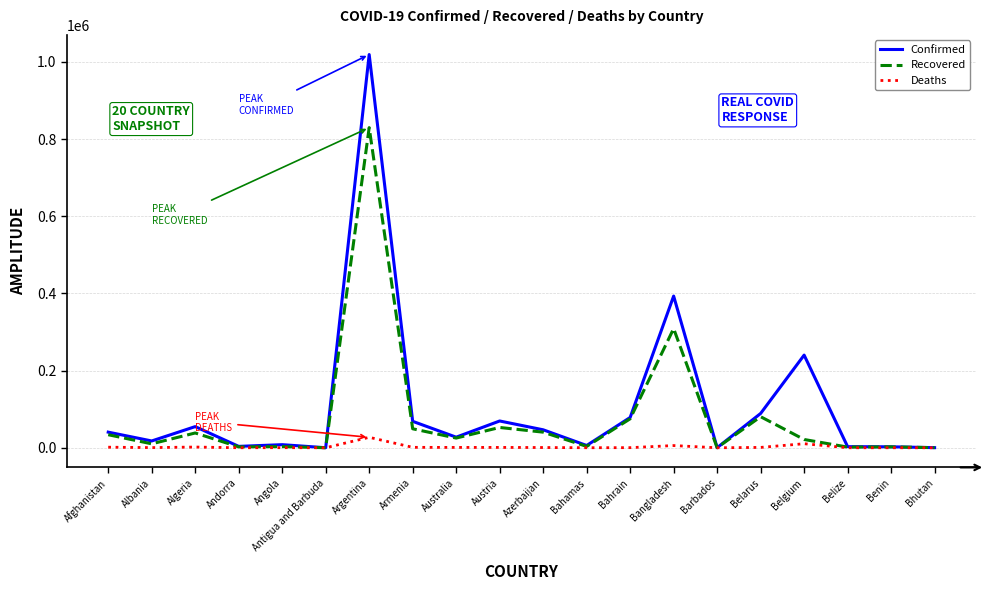

Which series changed the most between Azerbaijan and Bangladesh?

Confirmed